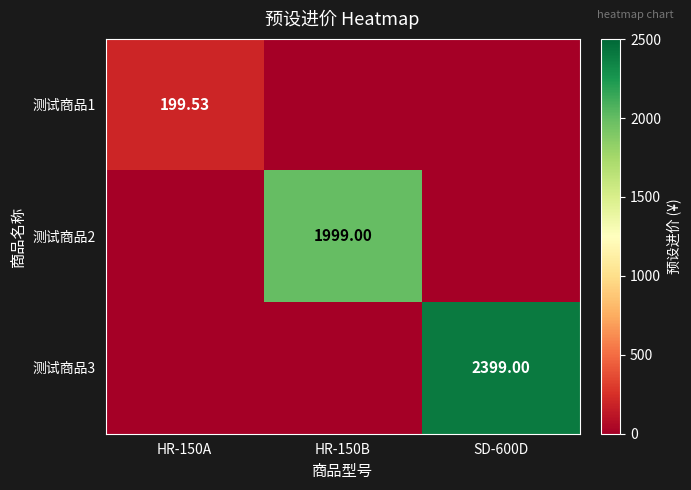

The value of 测试商品3 at HR-150B is 0.0. True or false?

True